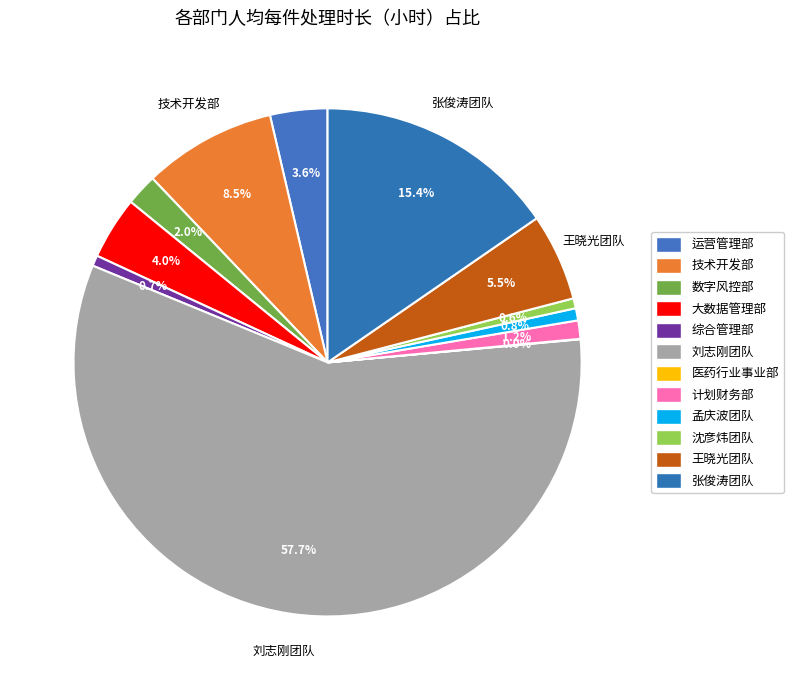

Does 综合管理部 represent more than half of the total?

No